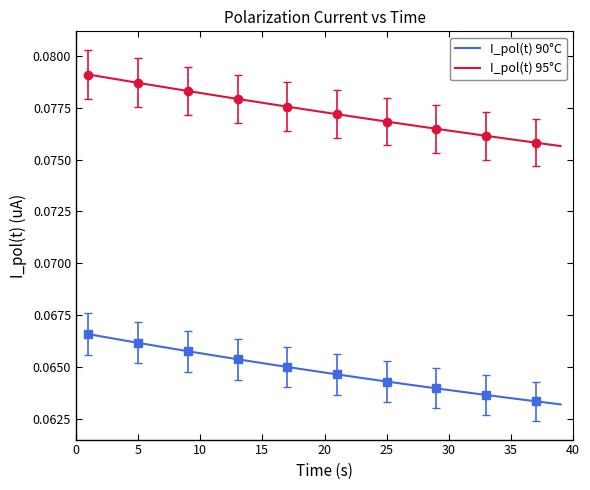

True or false: I_pol(t) 95°C and I_pol(t) 90°C intersect in this chart.

False